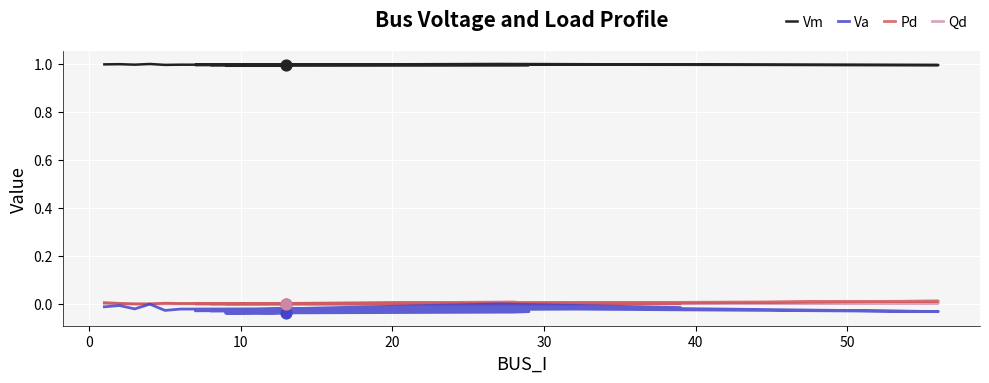

What are all the series names shown in the legend?

Vm, Va, Pd, Qd